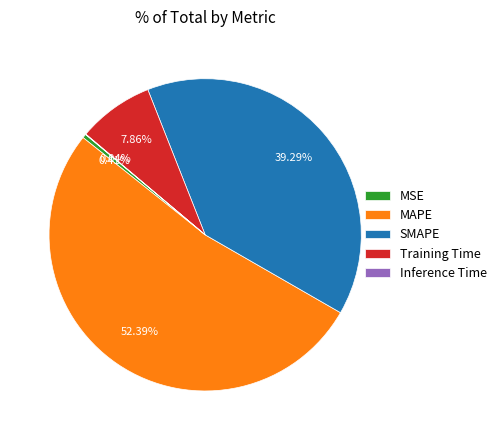

What is the largest slice in the pie chart?

MAPE